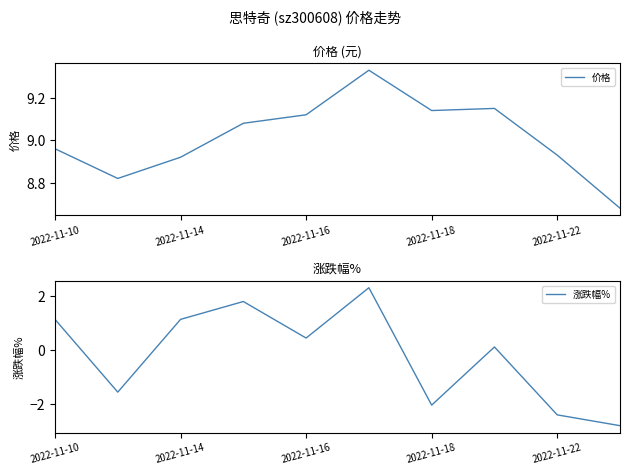

Rank the series by their average value, from lowest to highest.

涨跌幅%, 价格